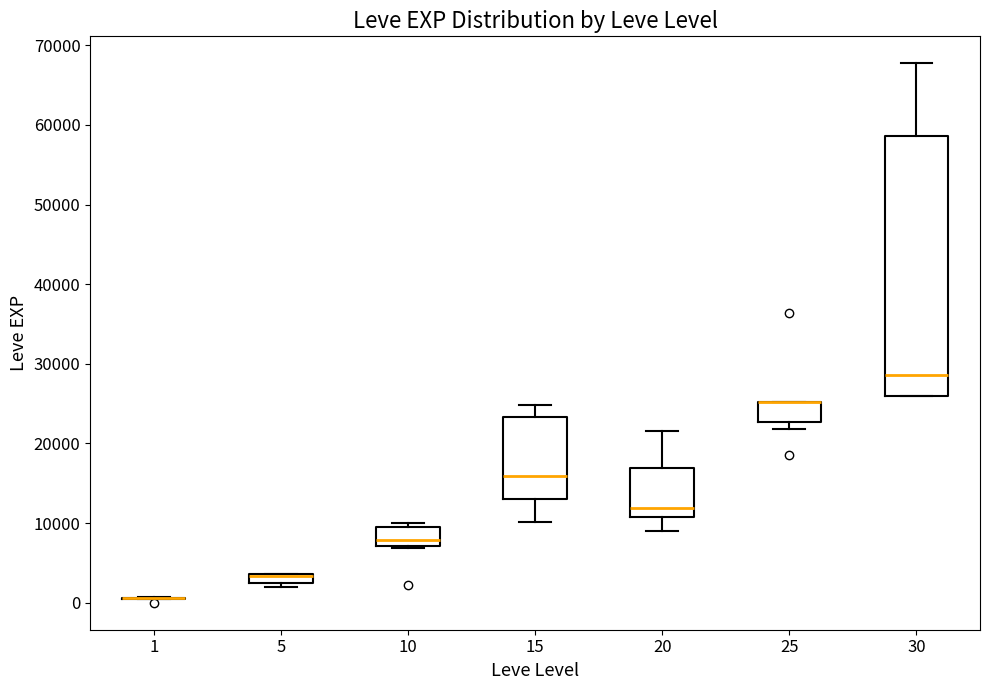

Which box is the tallest, from its lower edge to its upper edge?

30